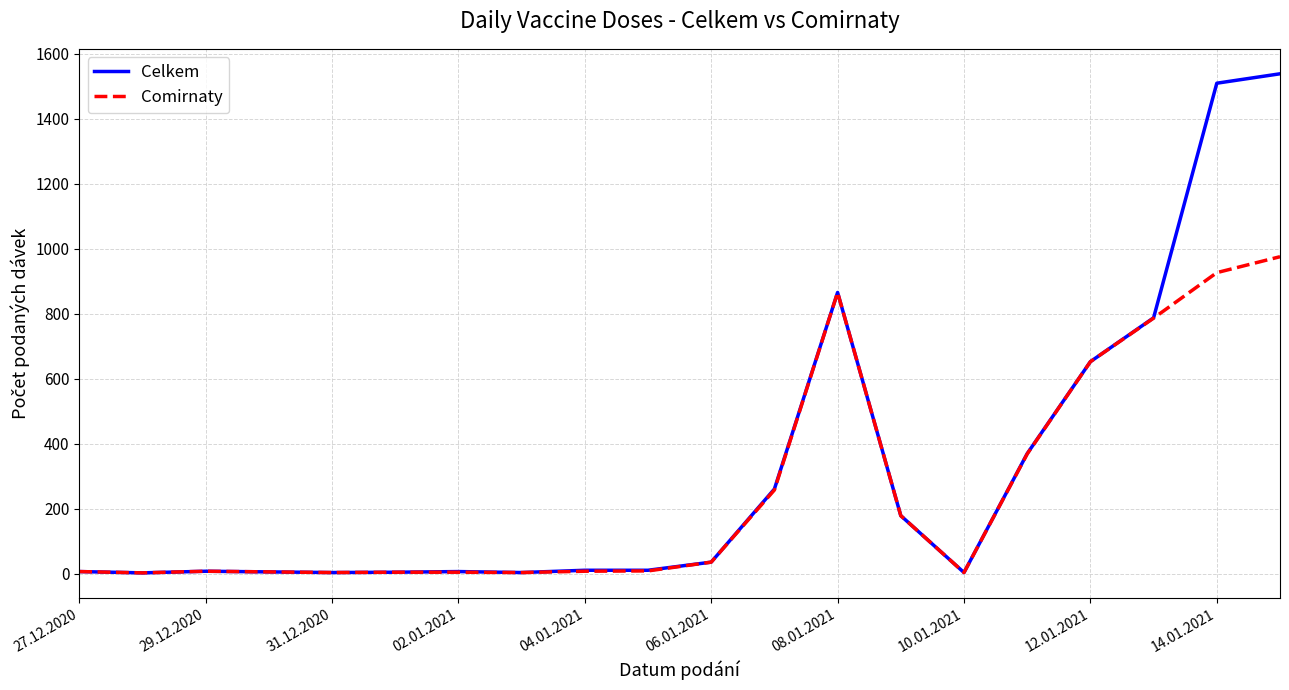

Which series has the widest spread of values?

Celkem